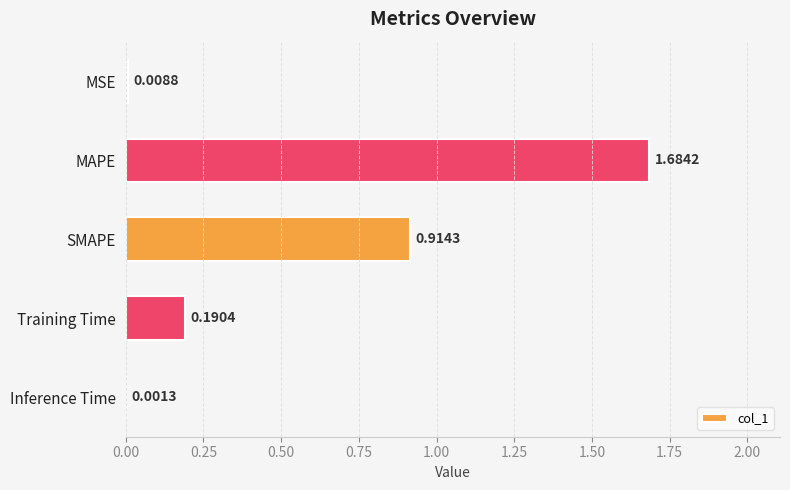

What is the sum of all values?

2.8